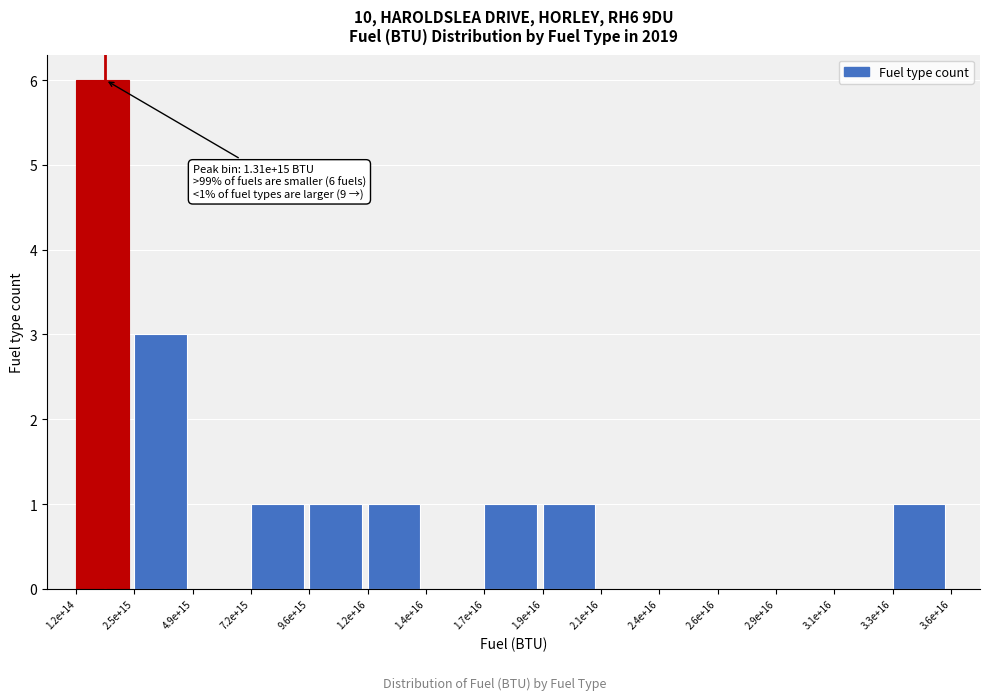

Reading right to left, list all the values displayed in this chart.

3.3e+16=1	3.1e+16=0	2.9e+16=0	2.6e+16=0	2.4e+16=0	2.1e+16=0	1.9e+16=1	1.7e+16=1	1.4e+16=0	1.2e+16=1	9.6e+15=1	7.2e+15=1	4.9e+15=0	2.5e+15=3	1.2e+14=6